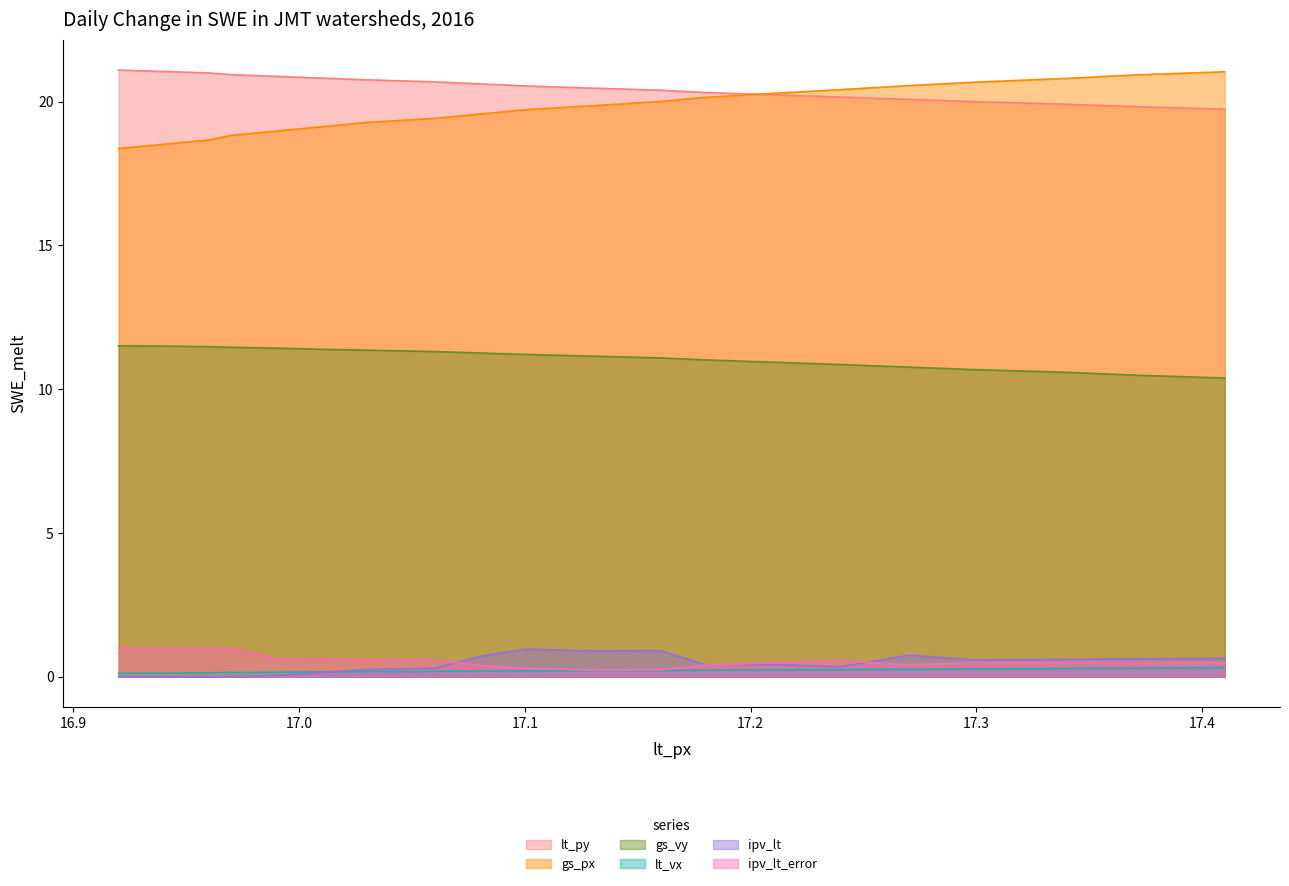

What is the difference between the lt_py values at 17.13 and 16.92?

0.6